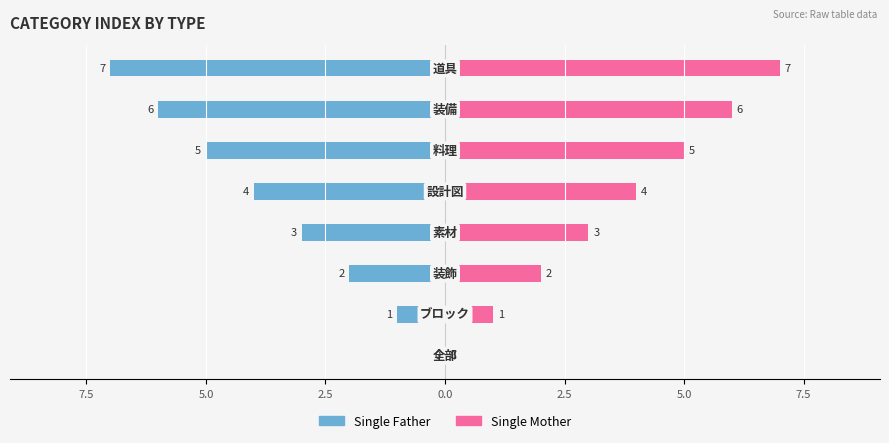

What is the difference between the Single Father values at 2.5 and 5.0?

3